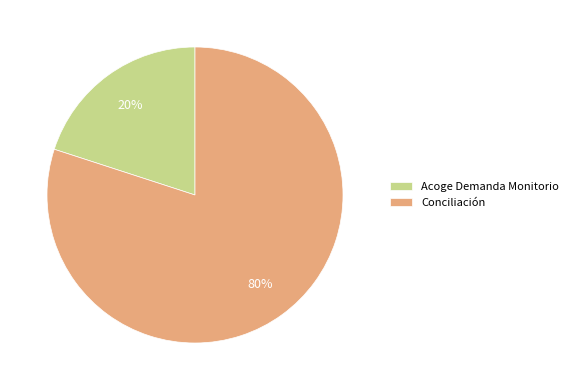

How many slices are in this pie chart?

2